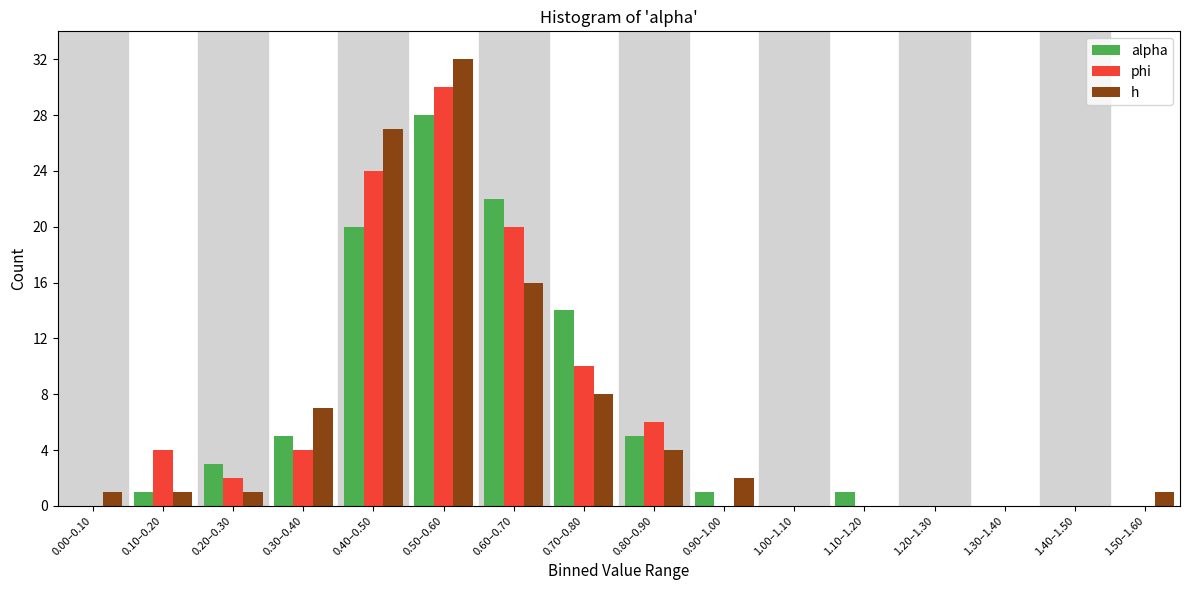

Between 0.80–0.90 and 1.00–1.10, which series saw the biggest shift?

phi